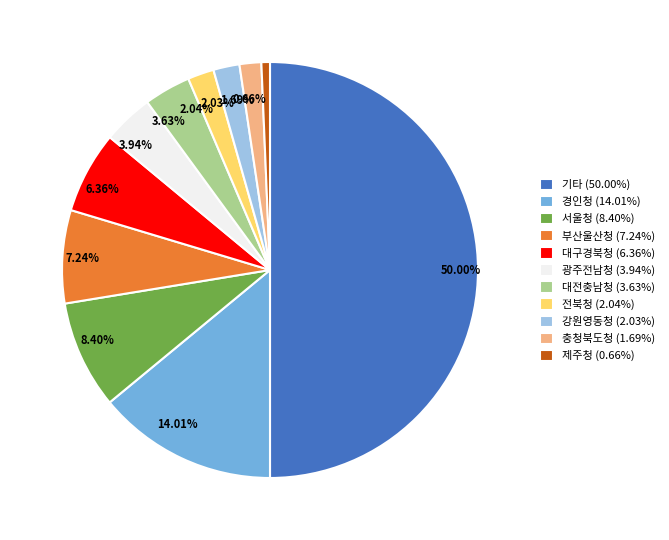

Does 충청북도청 represent more than half of the total?

No